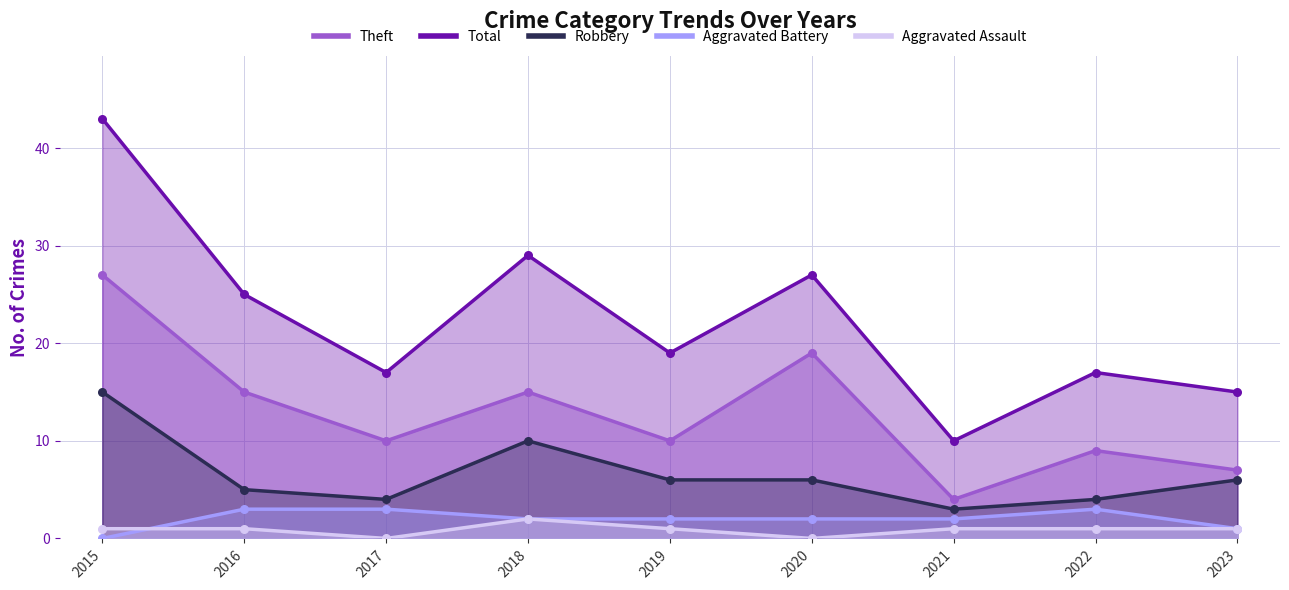

Which series contains the highest Y value?

Total